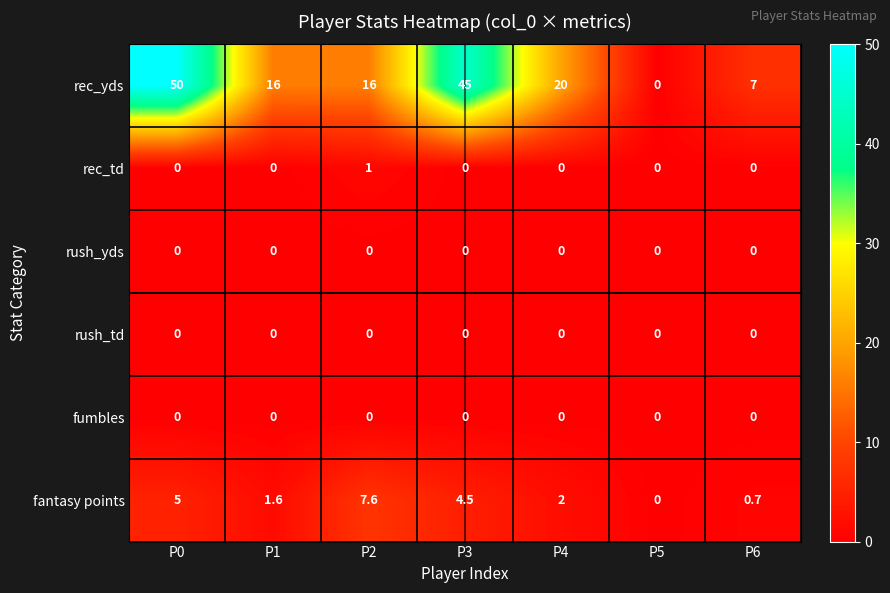

At which category is the sum across all series the highest?

P0